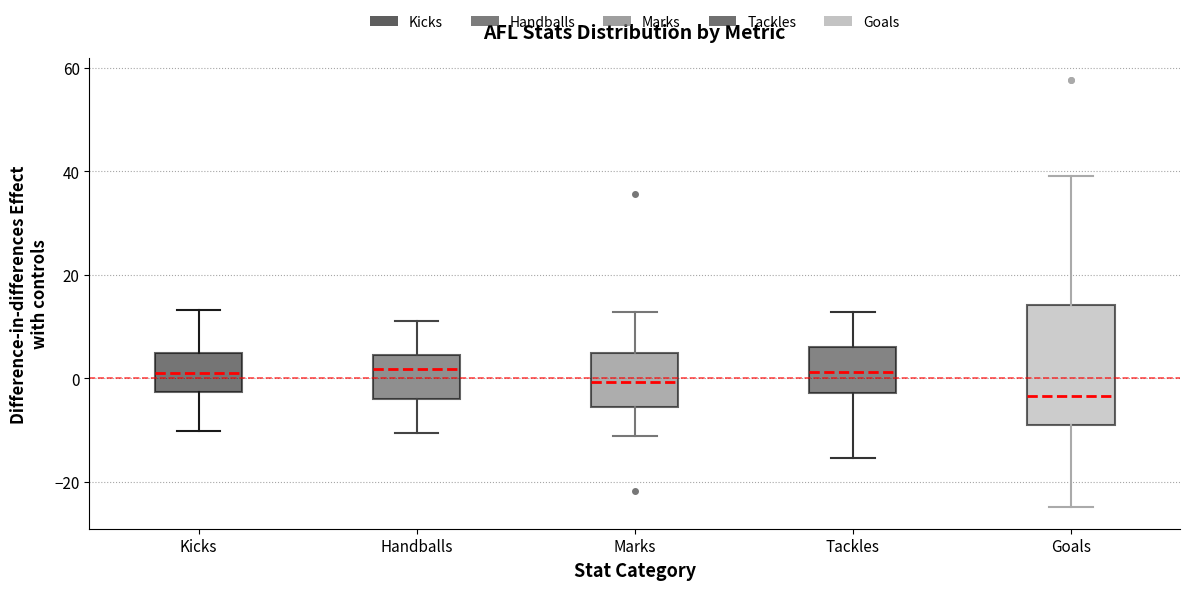

Where does the upper whisker of the box for Goals end on the y-axis? The values are not printed on the chart, so give them approximately, as read against the axis.

40